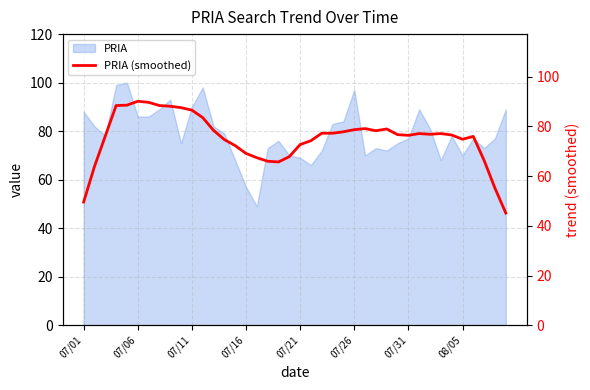

What is the greatest value displayed?

90.1